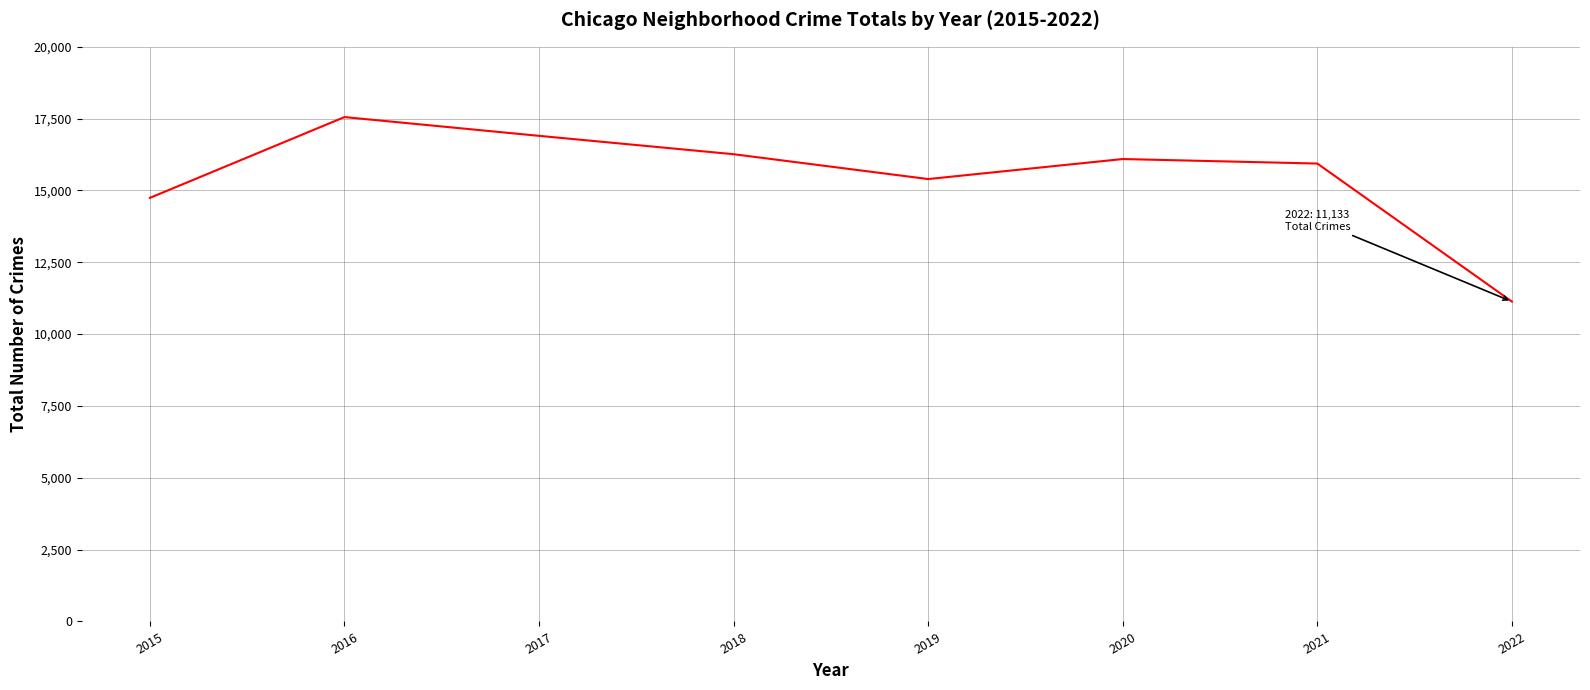

Where does the data first go above 16094?

2016